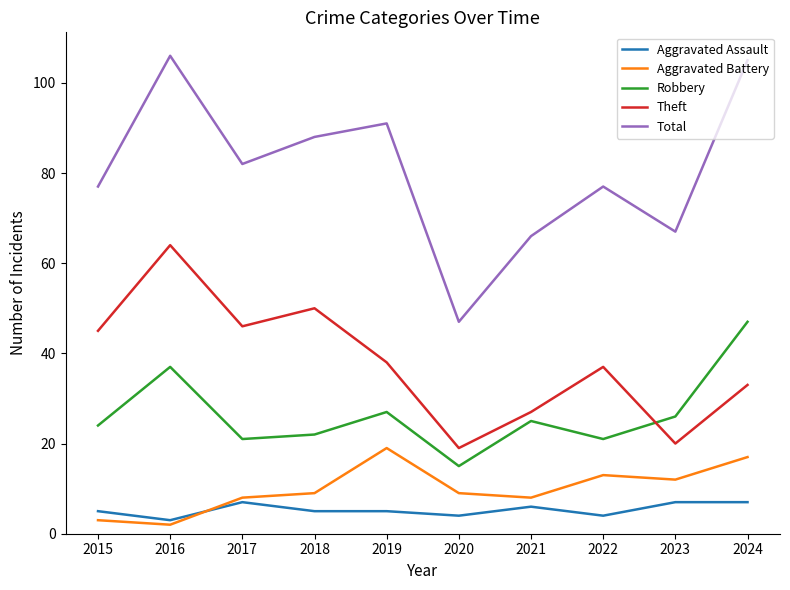

True or false: Aggravated Battery has more than 2 interior local peaks.

False